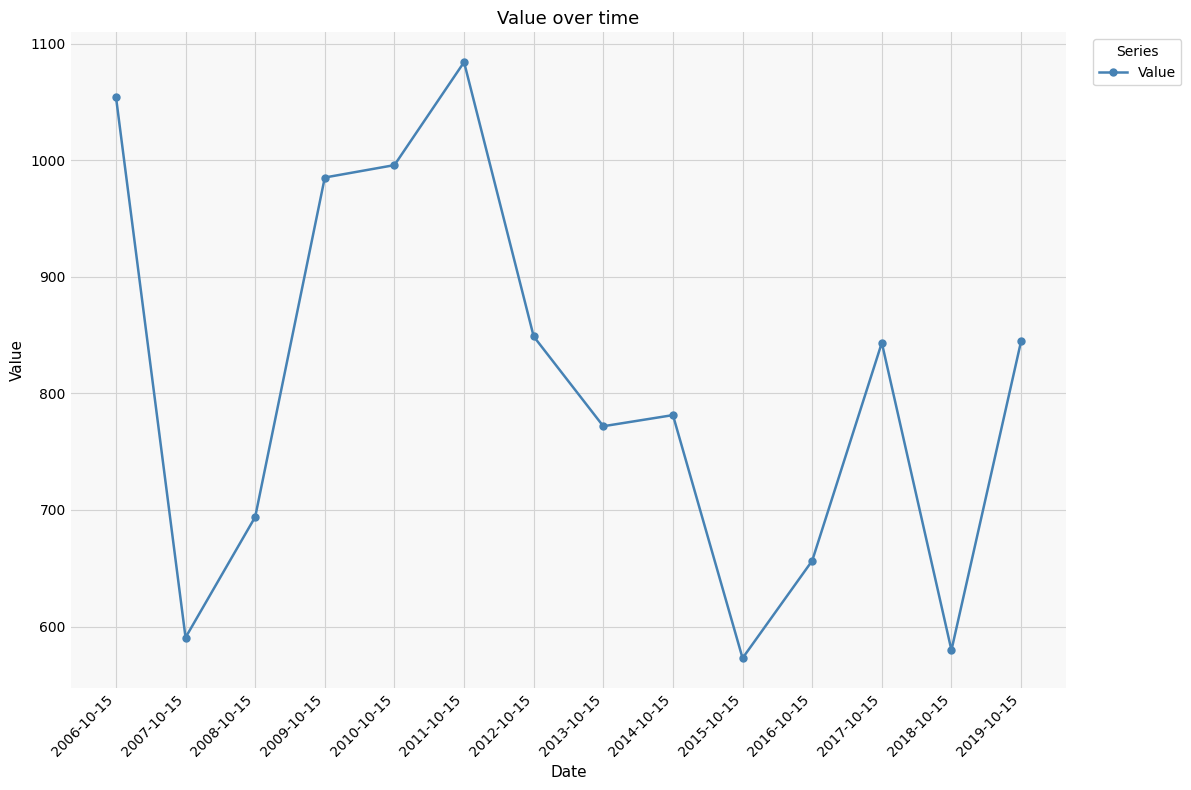

What is the change in value from 2006-10-15 to 2019-10-15?

-209.9